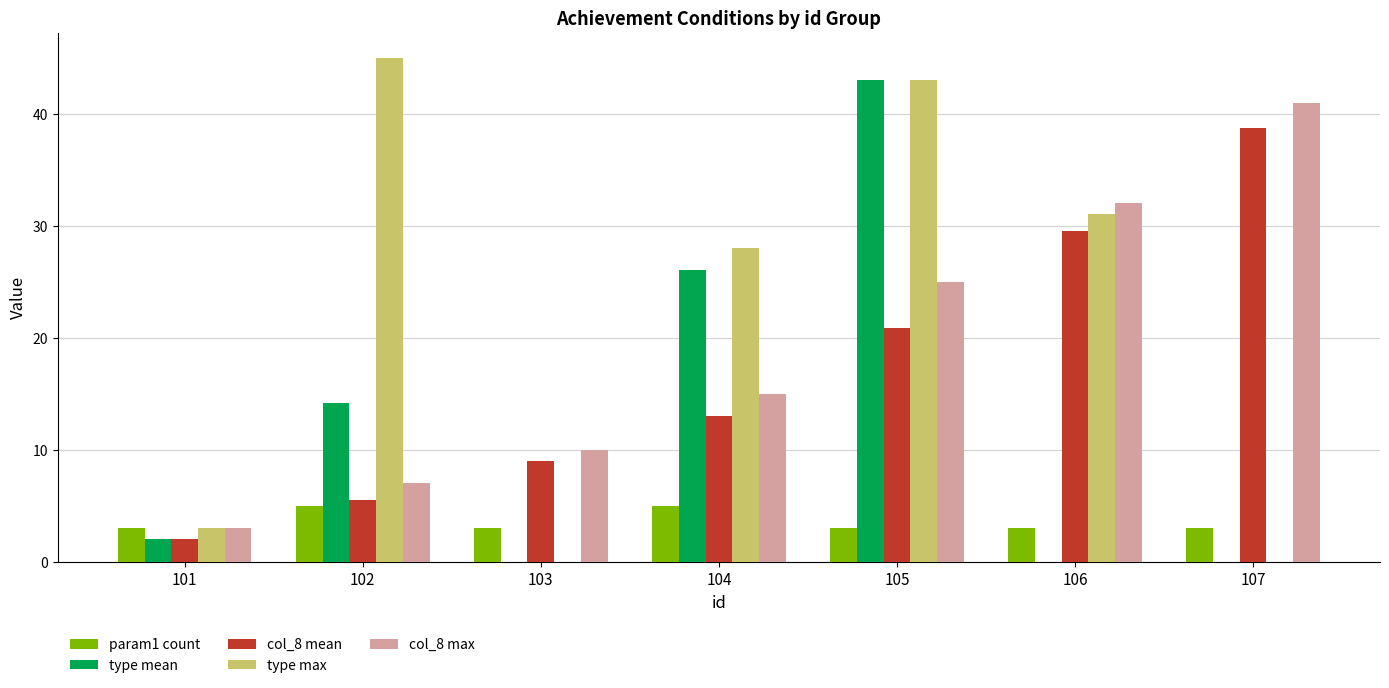

Reading right to left, extract all data points from this chart.

param1 count: 3.0	3.0	3.0	5.0	3.0	5.0	3.0
type mean: 0.0	0.0	43.0	26.0	0.0	14.2	2.0
col_8 mean: 38.8	29.5	20.9	13.0	9.0	5.5	2.0
type max: 0.0	31.0	43.0	28.0	0.0	45.0	3.0
col_8 max: 41.0	32.0	25.0	15.0	10.0	7.0	3.0